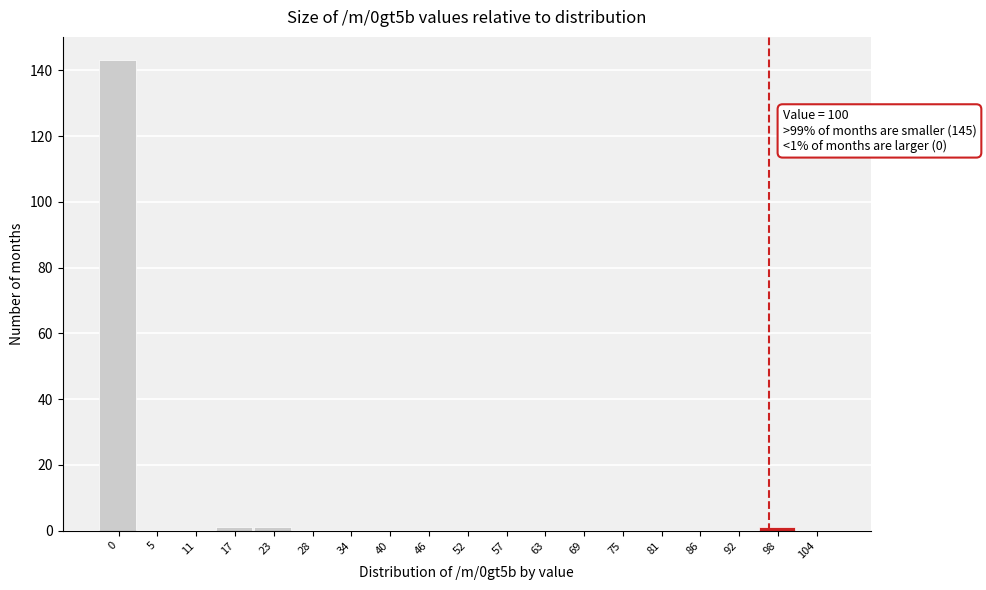

Reading left to right, extract all data points from this chart.

0=143	5=0	11=0	17=1	23=1	28=0	34=0	40=0	46=0	52=0	57=0	63=0	69=0	75=0	81=0	86=0	92=0	98=1	104=0